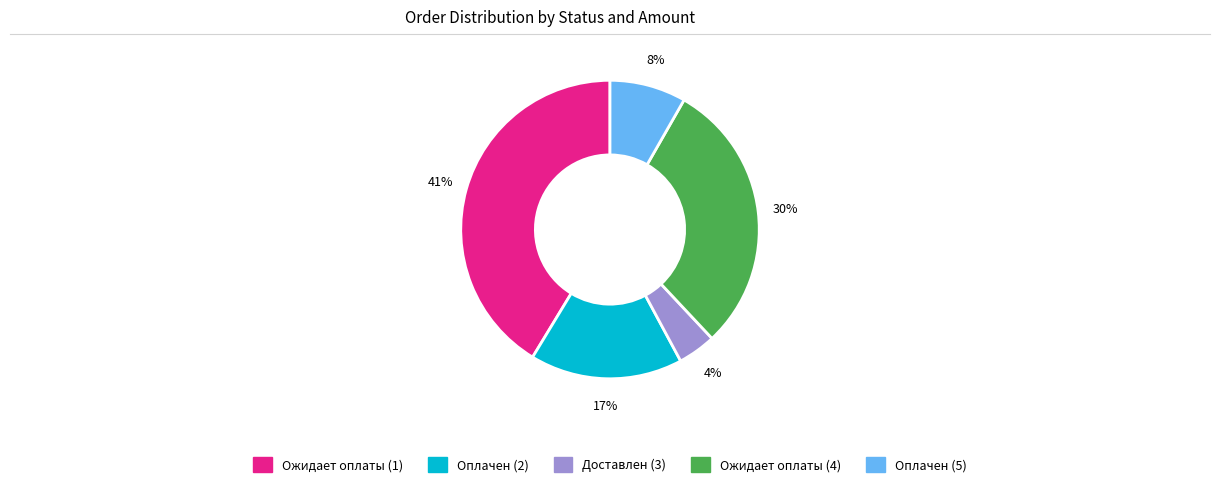

Rank the categories by value from lowest to highest.

Доставлен (3), Оплачен (5), Оплачен (2), Ожидает оплаты (4), Ожидает оплаты (1)